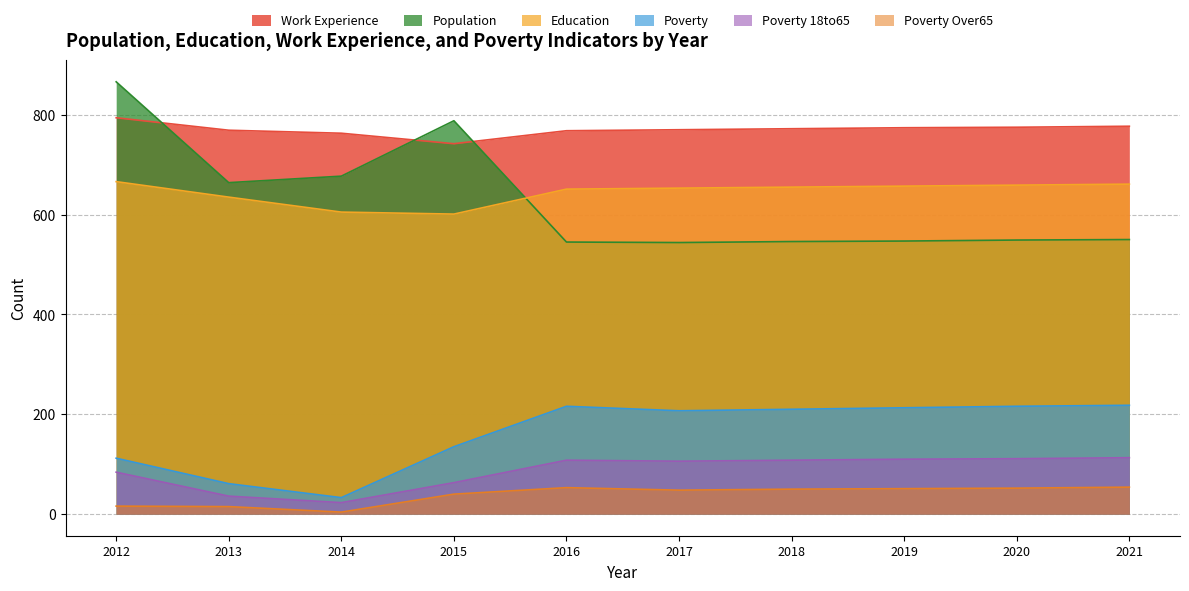

The Work_Experience series shows 1138 at 2016. True or false?

False